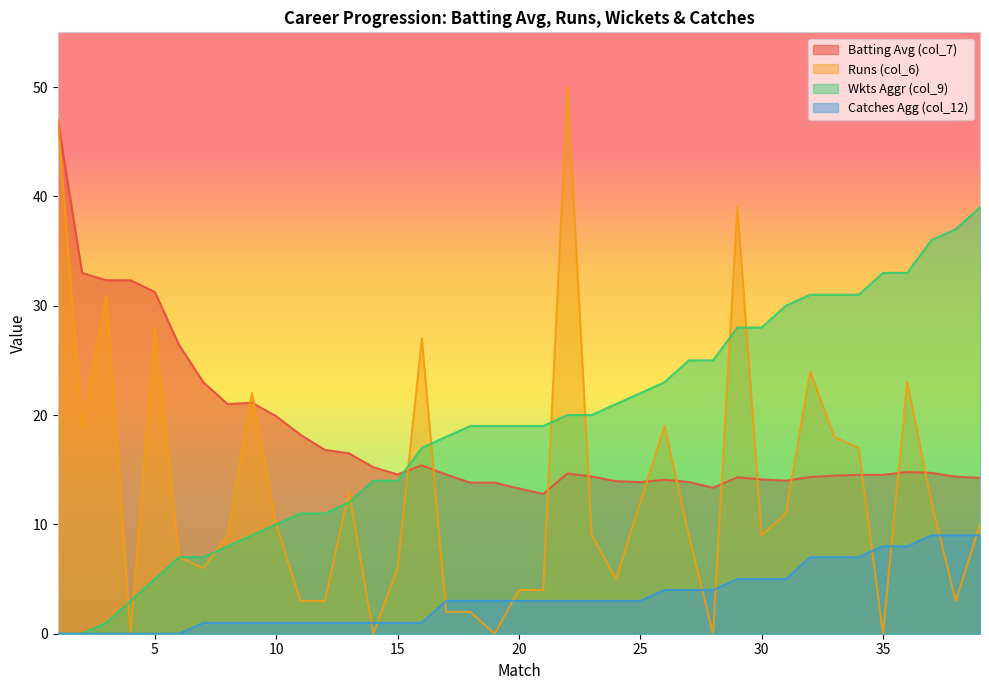

Does the chart display data point markers on the line(s)?

No